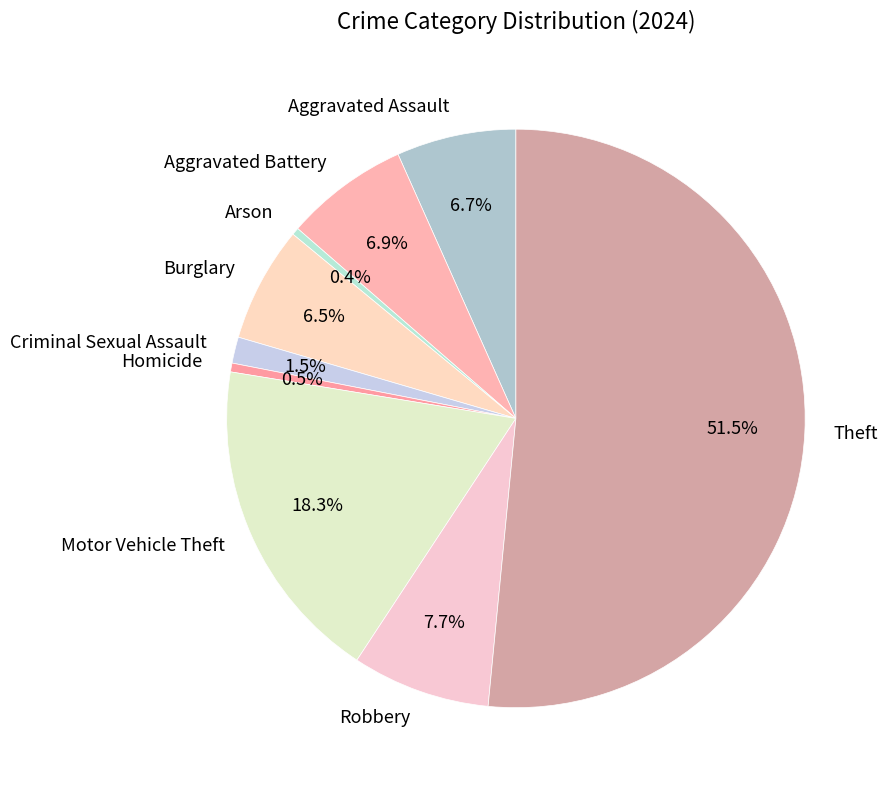

Between Homicide and Aggravated Battery, which is larger?

Aggravated Battery